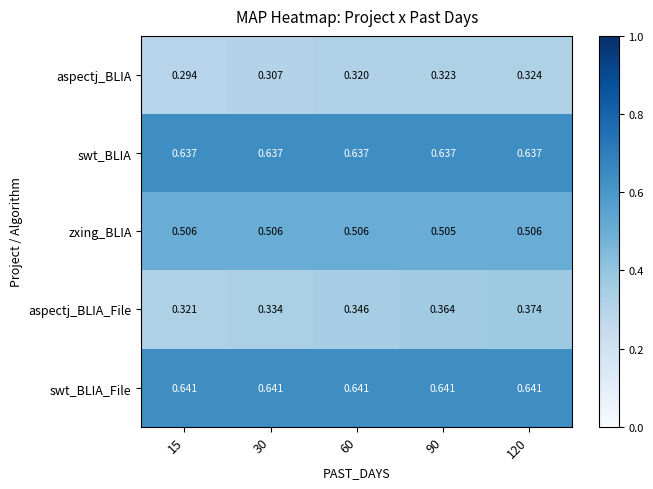

Which series has the largest total across all categories?

swt_BLIA_File